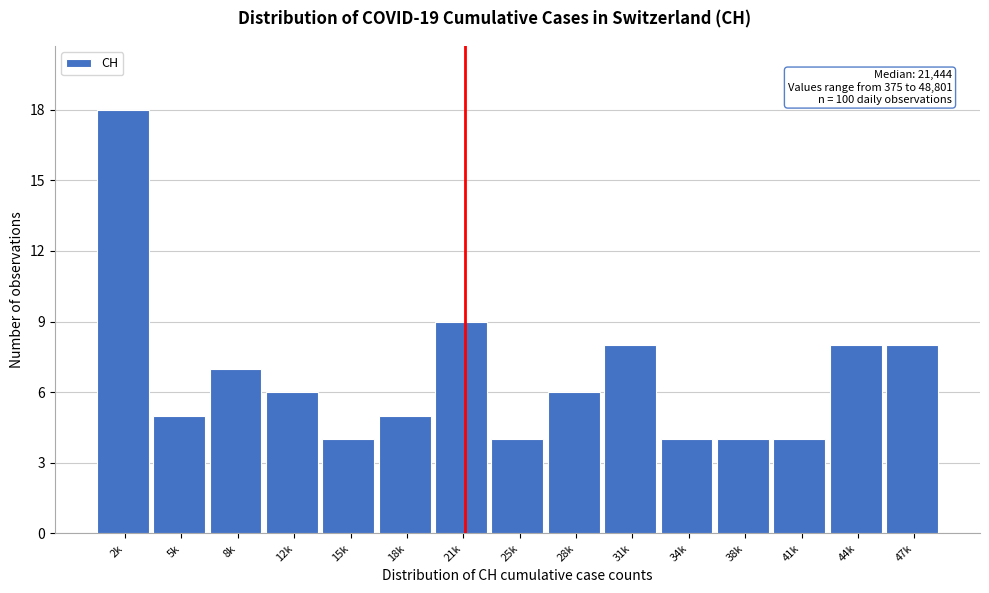

Reading left to right, extract all data points from this chart.

18	5	7	6	4	5	9	4	6	8	4	4	4	8	8